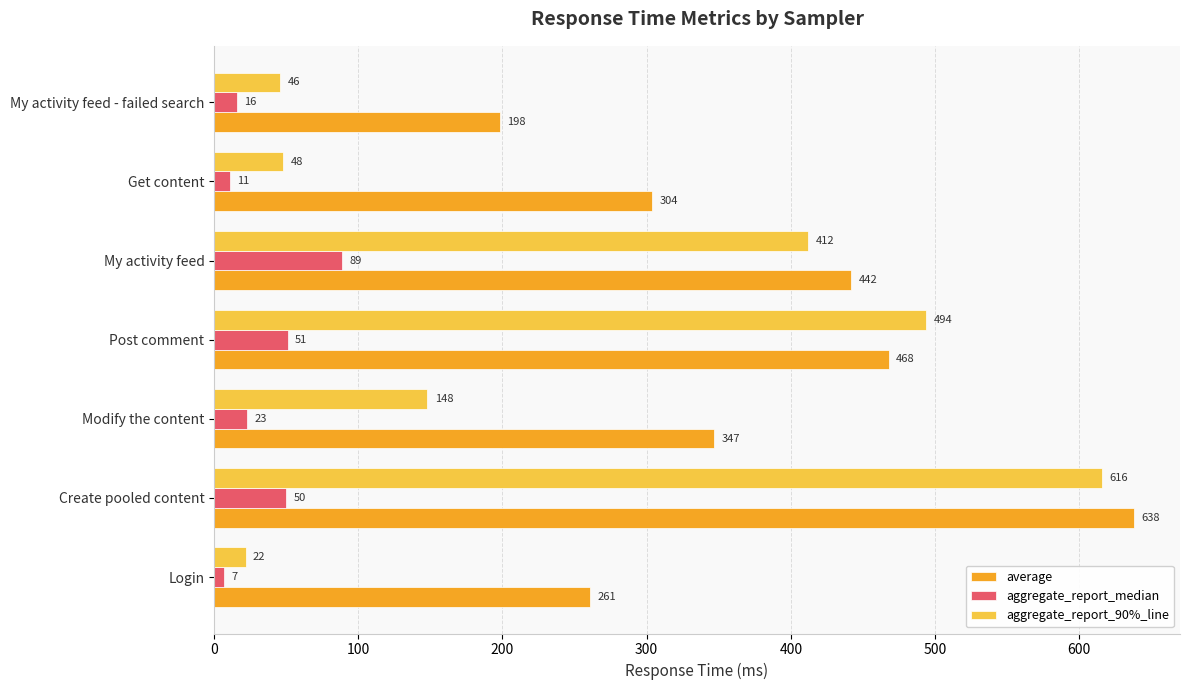

True or false: aggregate_report_90%_line has a value of 48 at Get content.

True